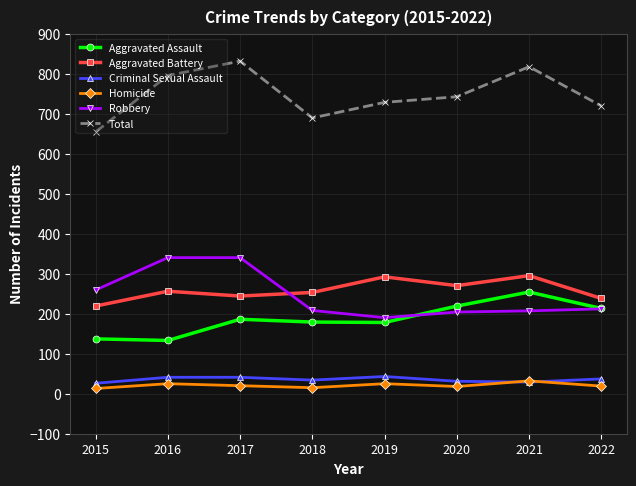

Where is the first local maximum for Total?

2017